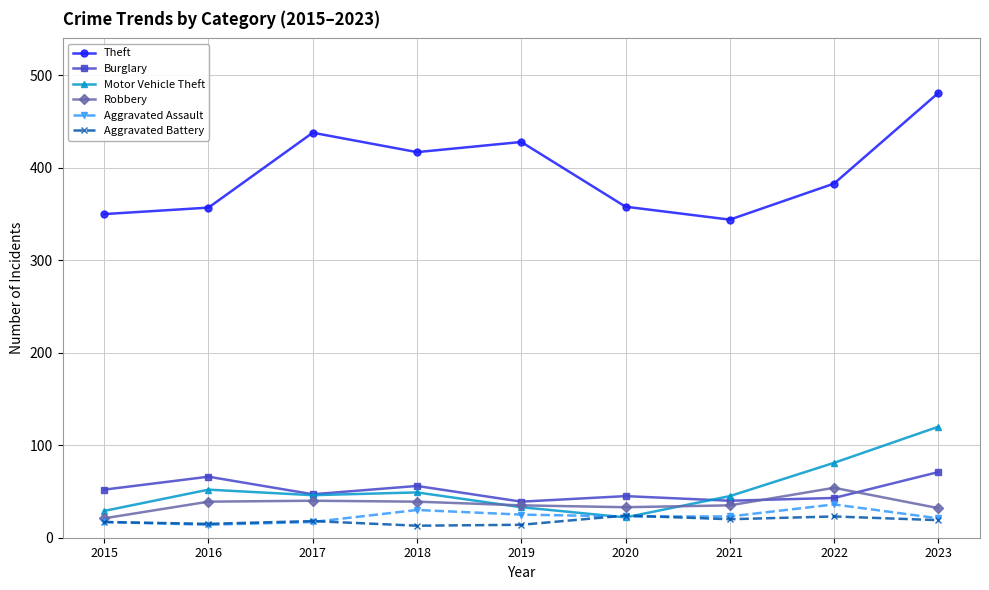

How many data points in Theft are less than 383?

4